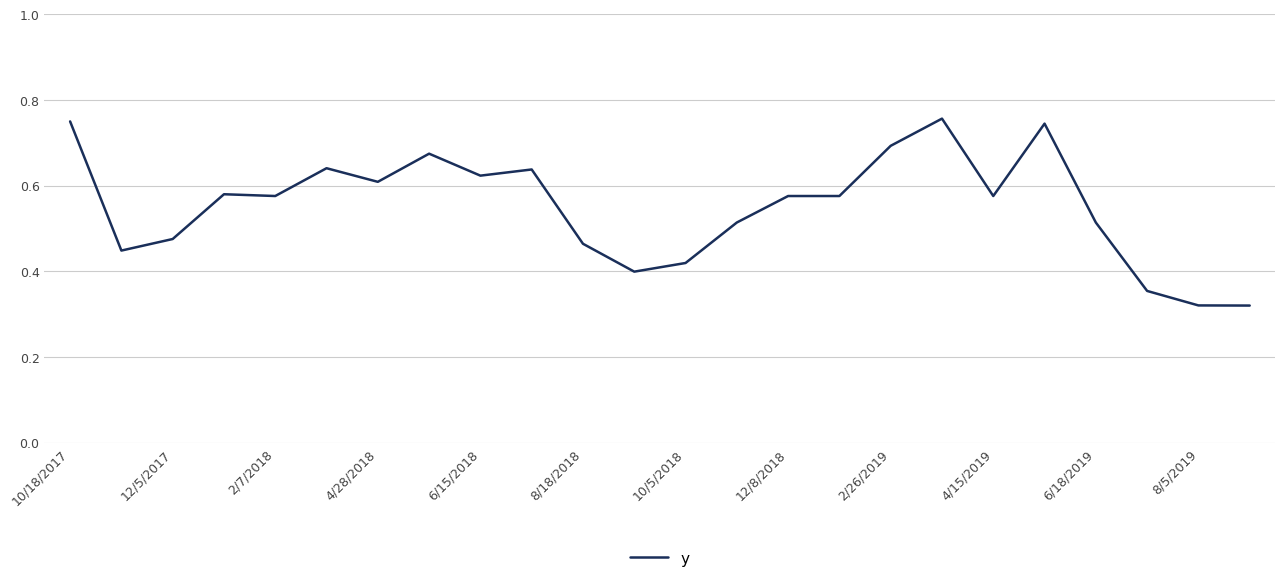

How many lines are shown in the chart?

1